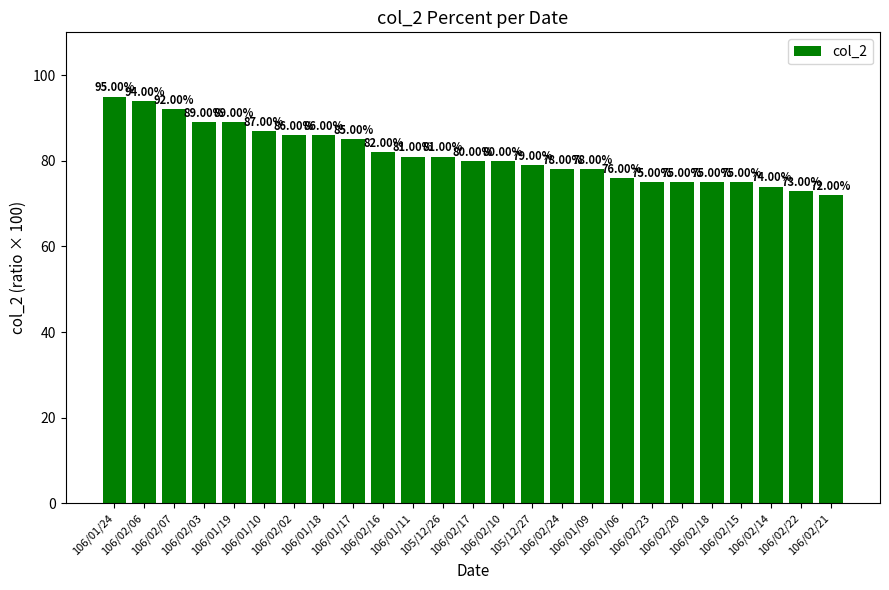

What is the label of the 4th bar from the right?

106/02/15